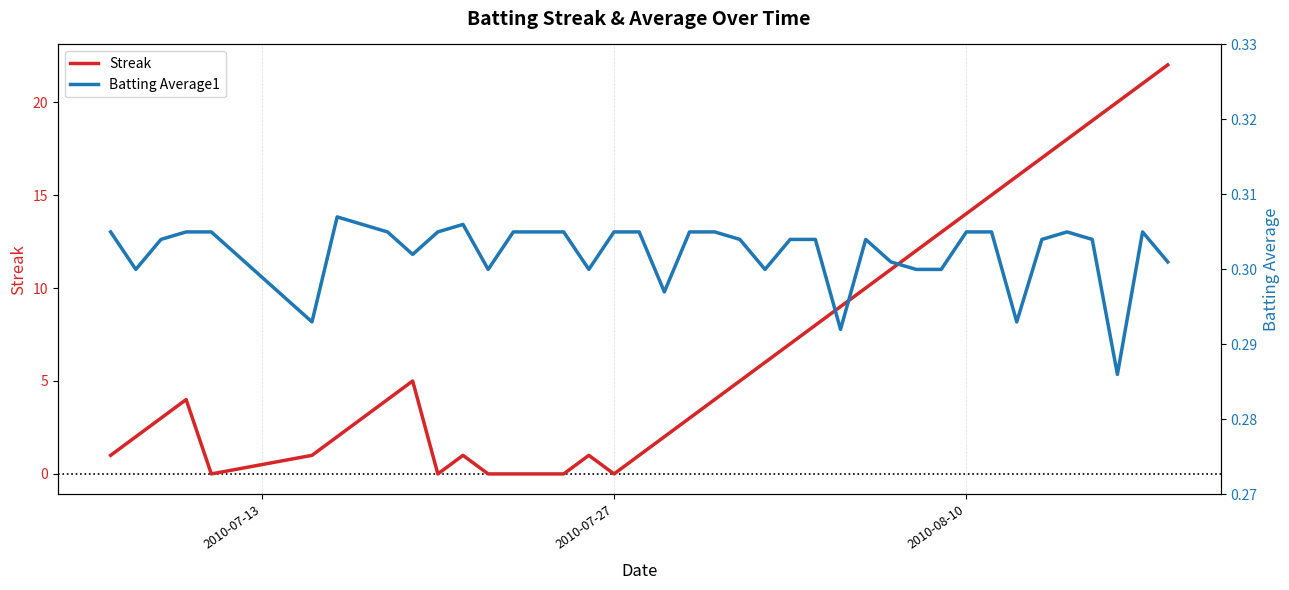

What is the sum of all Batting Average1 values?

12.1